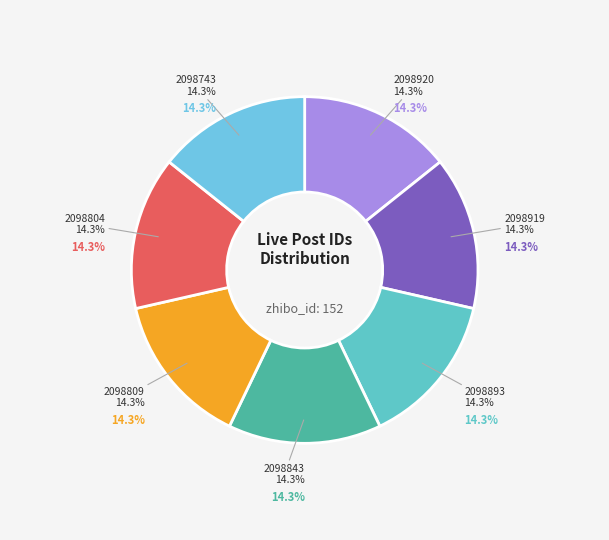

Does 2098809 account for over 50% of the chart?

No